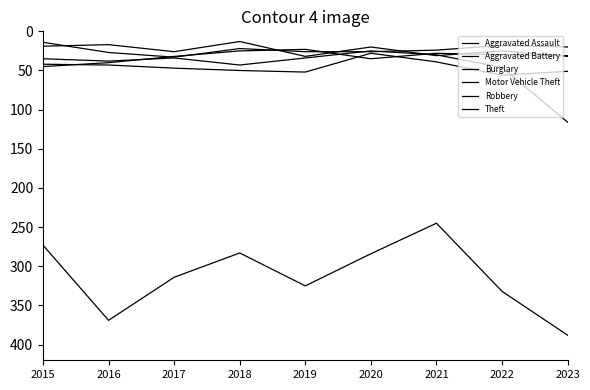

Where is Robbery nearest to the value 34?

2020